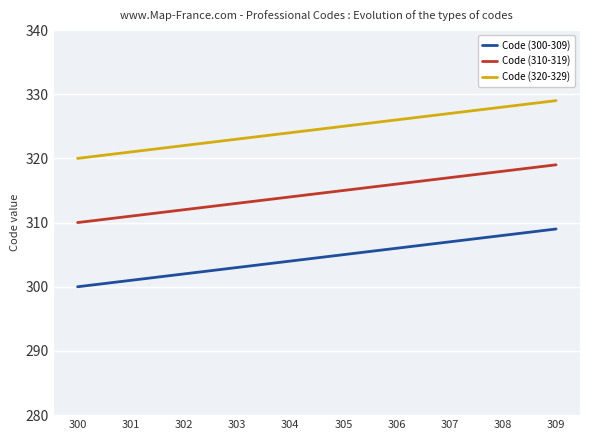

Rank the series by their maximum value, from highest to lowest.

Code (320-329), Code (310-319), Code (300-309)